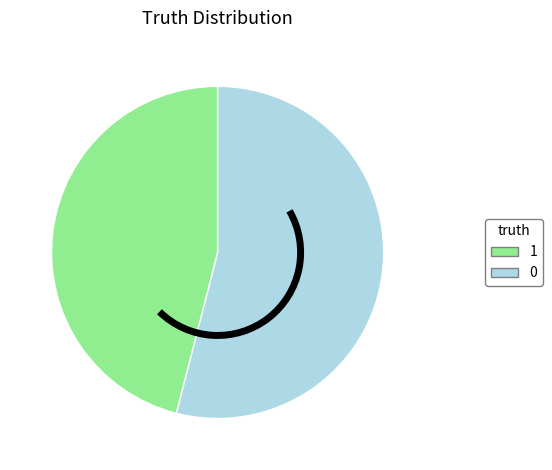

Is there any slice that represents more than half of the pie?

Yes